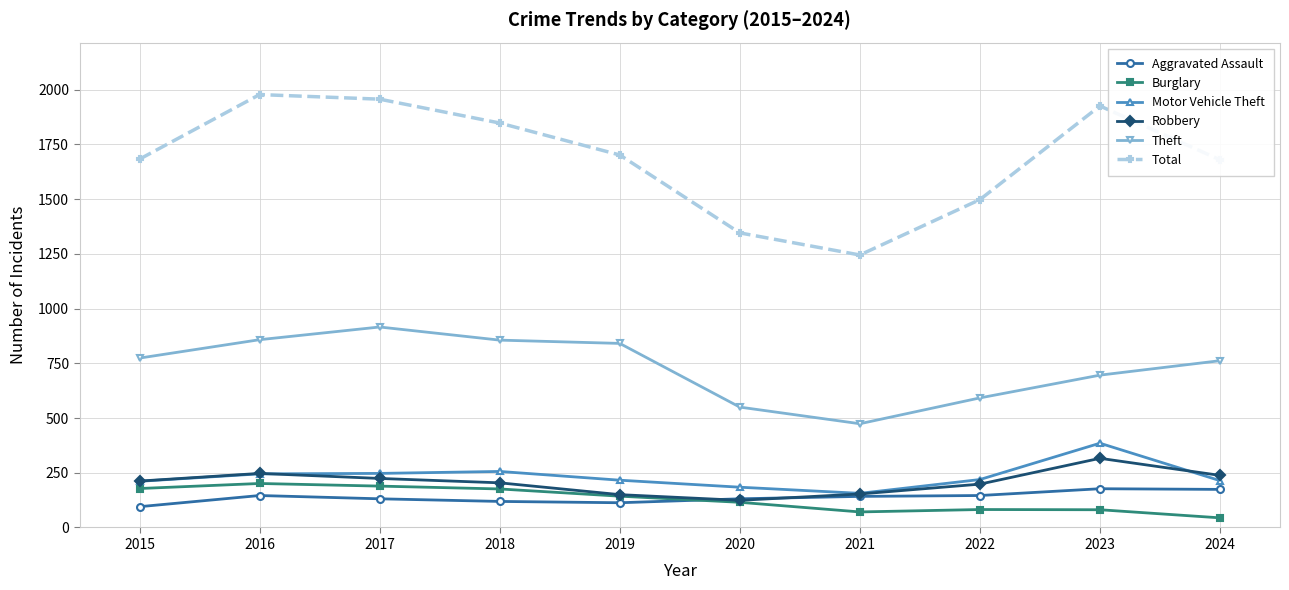

What is the sum of the Robbery values at 2020 and 2023?

440